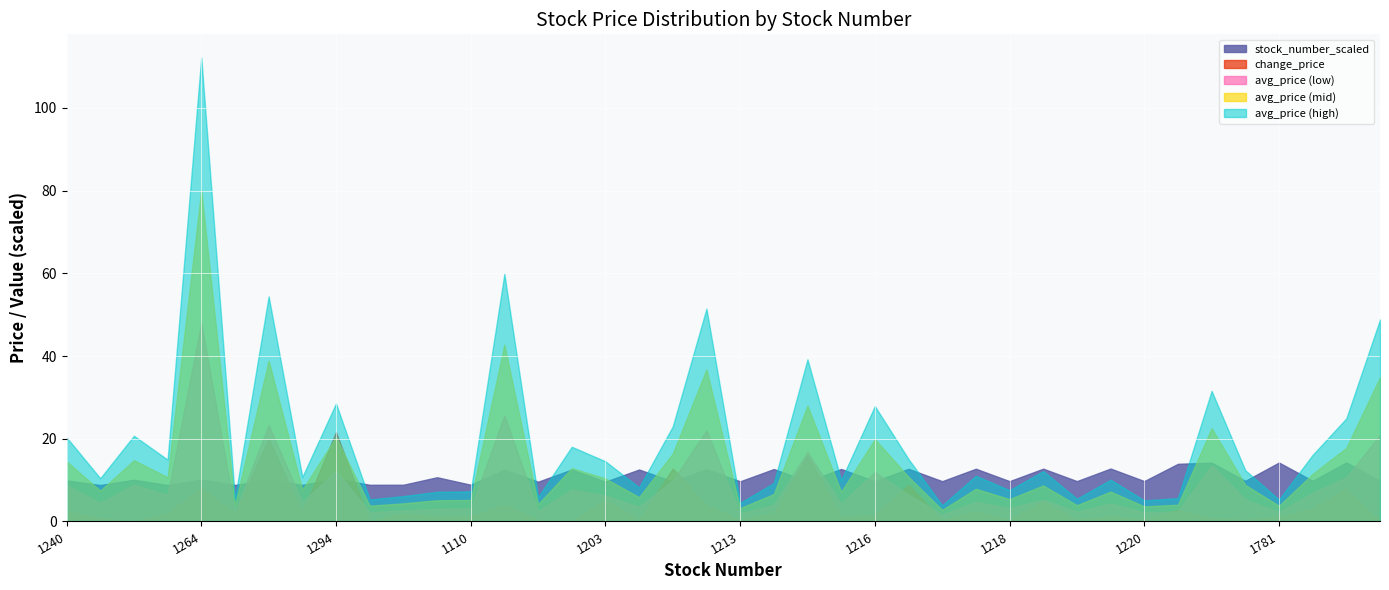

What is the maximum value shown in the chart?

112.2